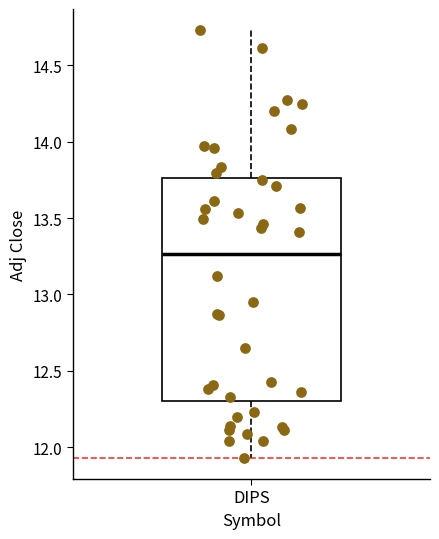

Read this box plot against the y-axis: the position of the median line, the range covered by the box, and the ends of both whiskers. The values are not printed on the chart, so give them approximately, as read against the axis.

median 13.25, box 12.30 to 13.75, whiskers 11.95 to 14.75